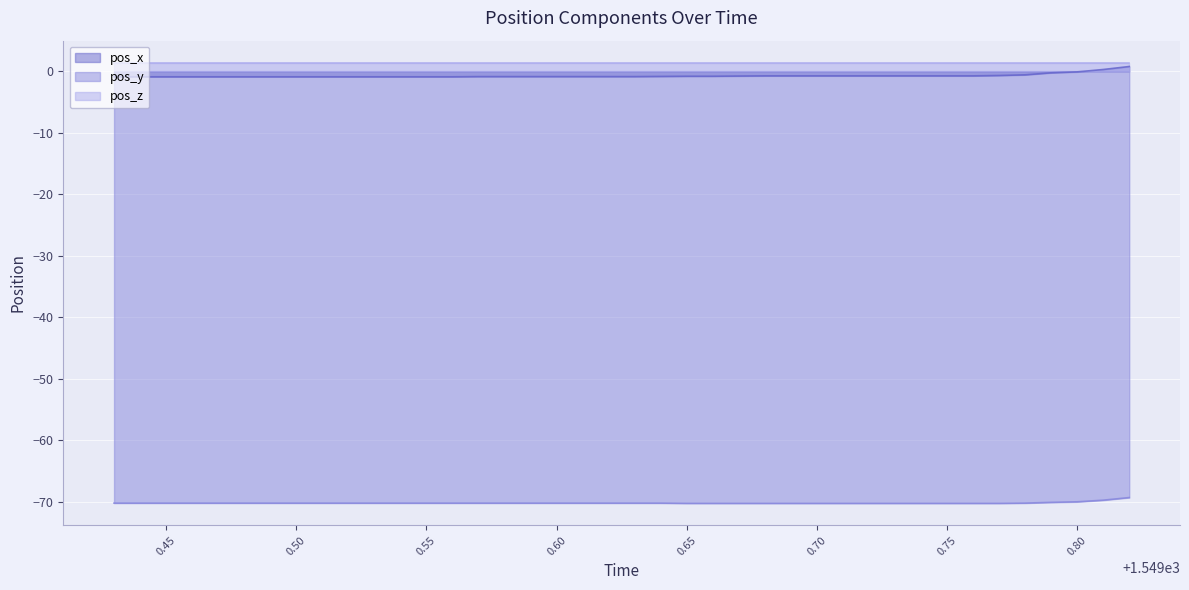

How many lines are shown in the chart?

3